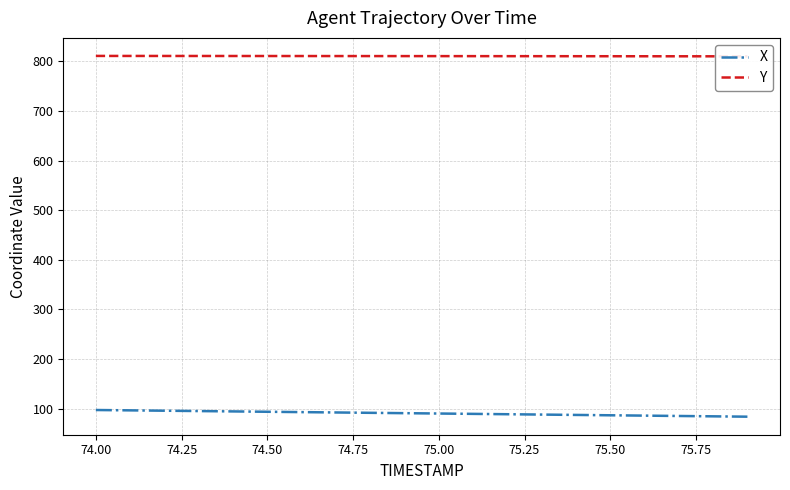

What are all the series names shown in the legend?

X, Y